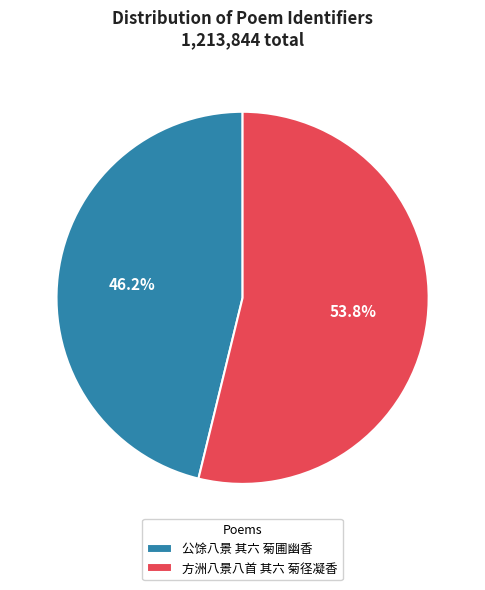

To the nearest percent, what is the combined percentage of 方洲八景八首 其六 菊径凝香 and 公馀八景 其六 菊圃幽香?

100%